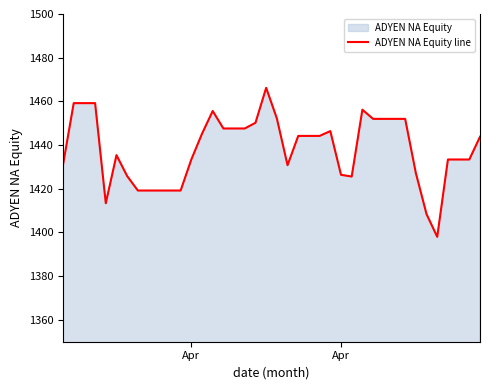

How many series are shown in this chart?

1